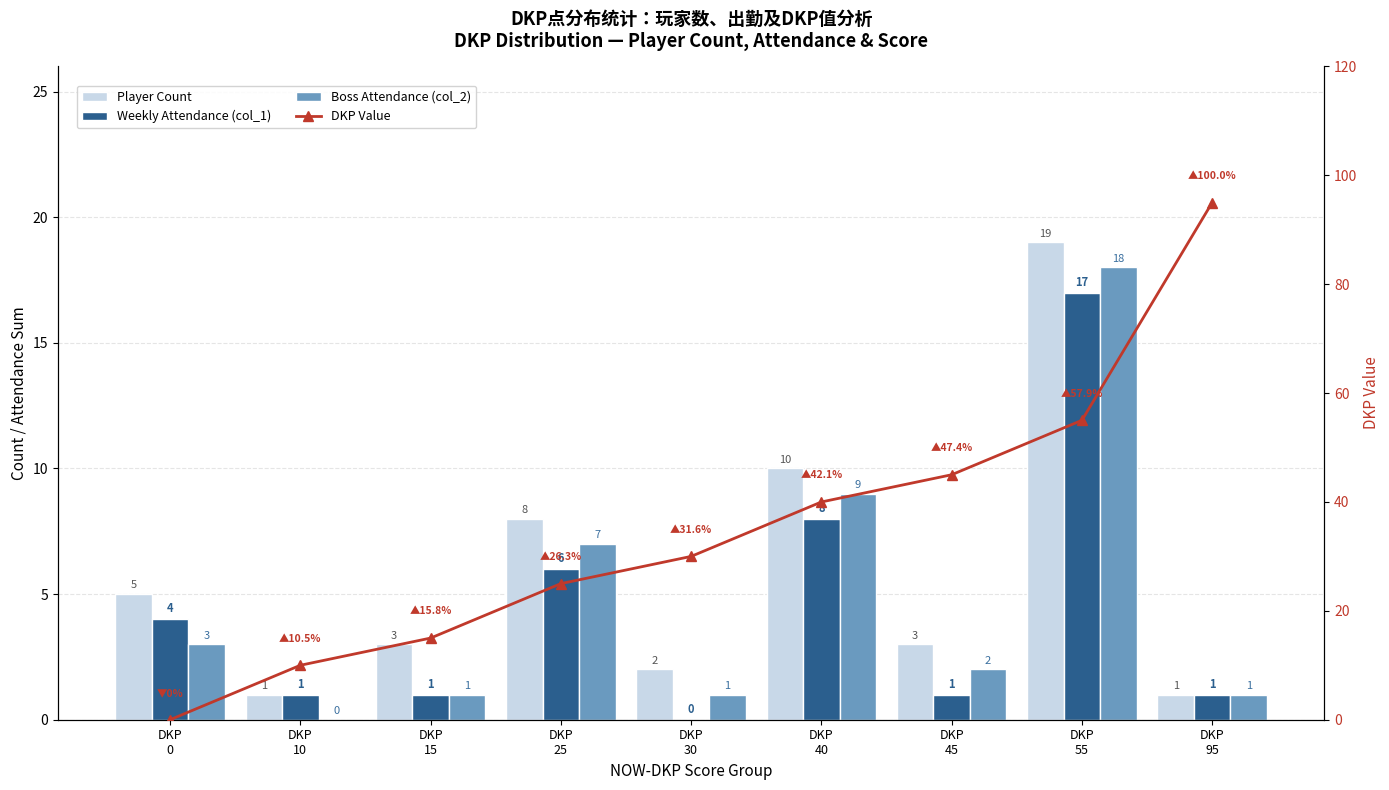

List the series in order of their peak value, highest first.

DKP Value, Player Count, Boss Attendance (col_2), Weekly Attendance (col_1)